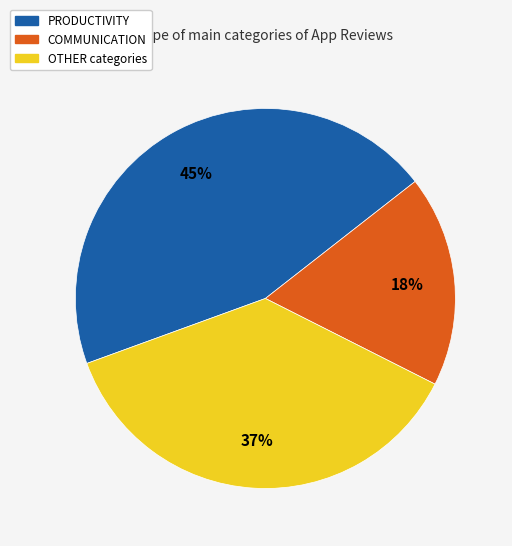

Is there any slice that represents more than half of the pie?

No